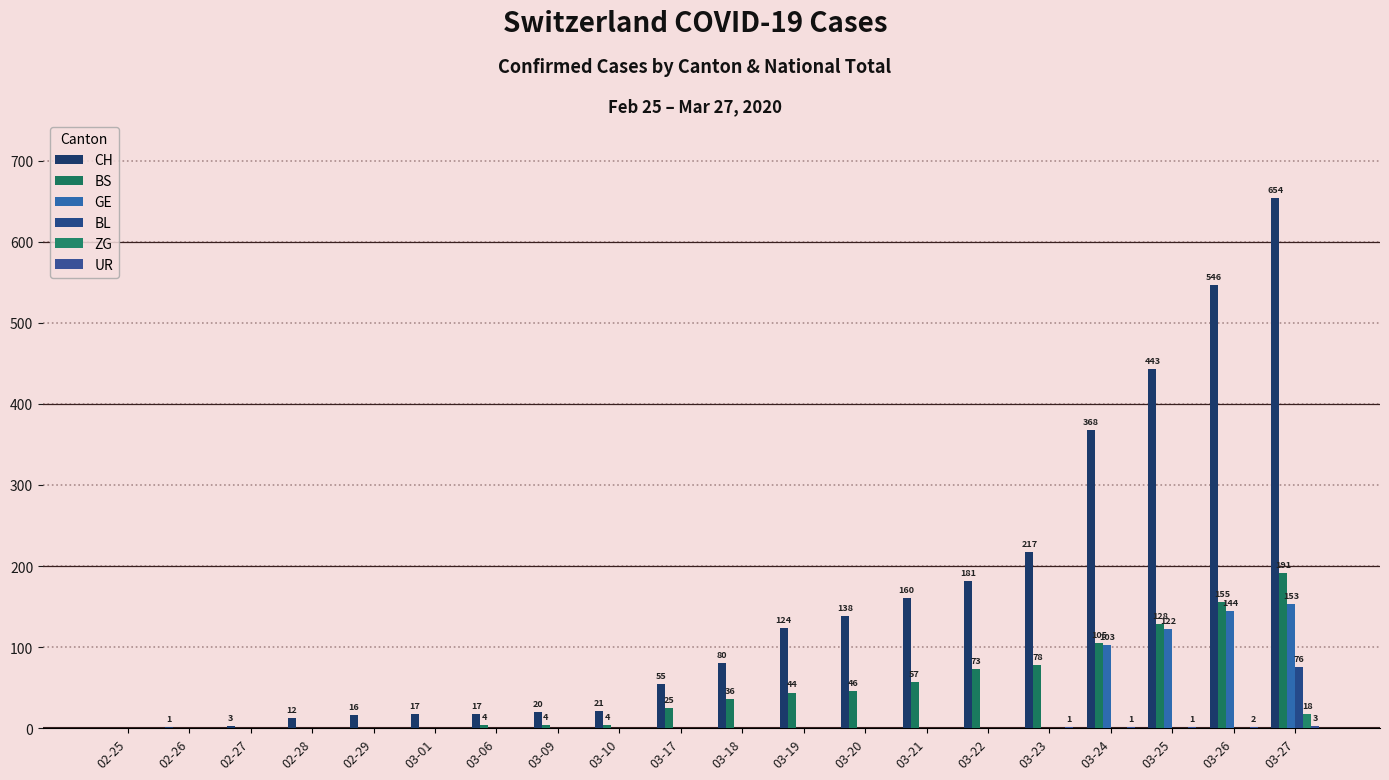

Where is UR nearest to the value 1?

03-23